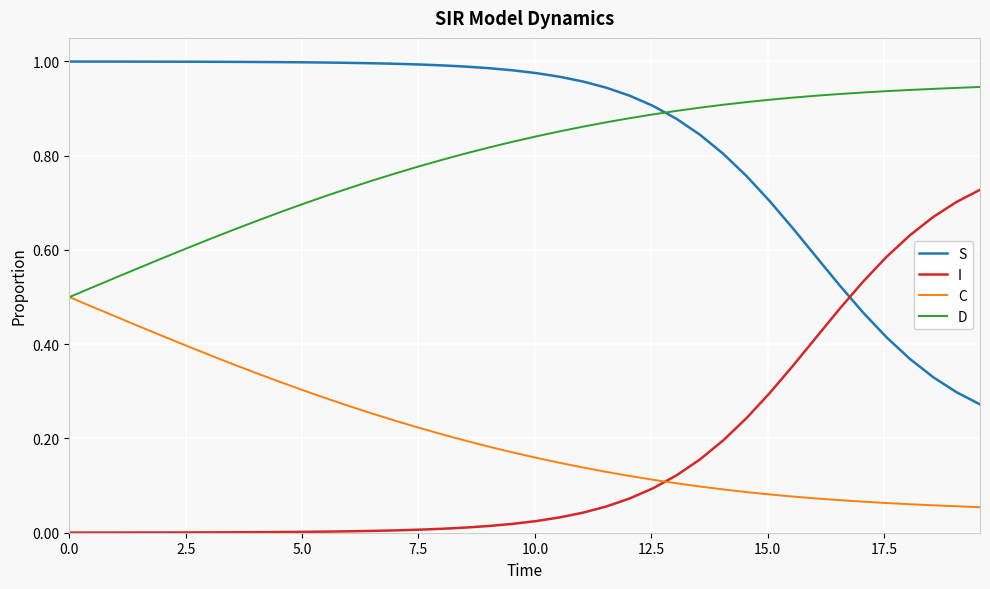

Which series has the largest total across all categories?

S